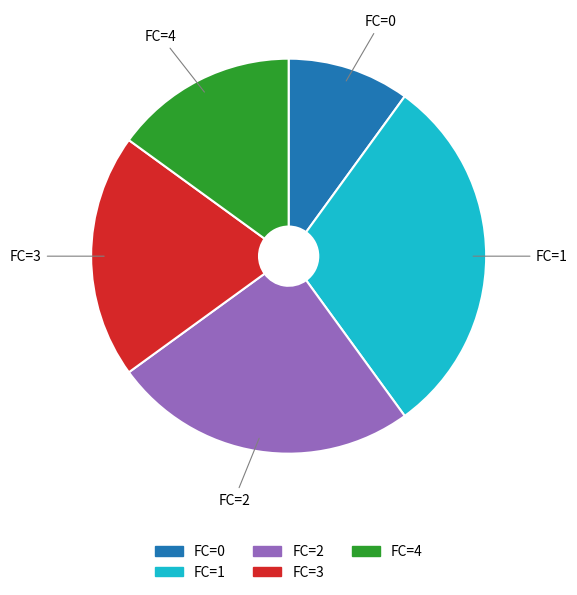

Is there a majority slice in this chart?

No